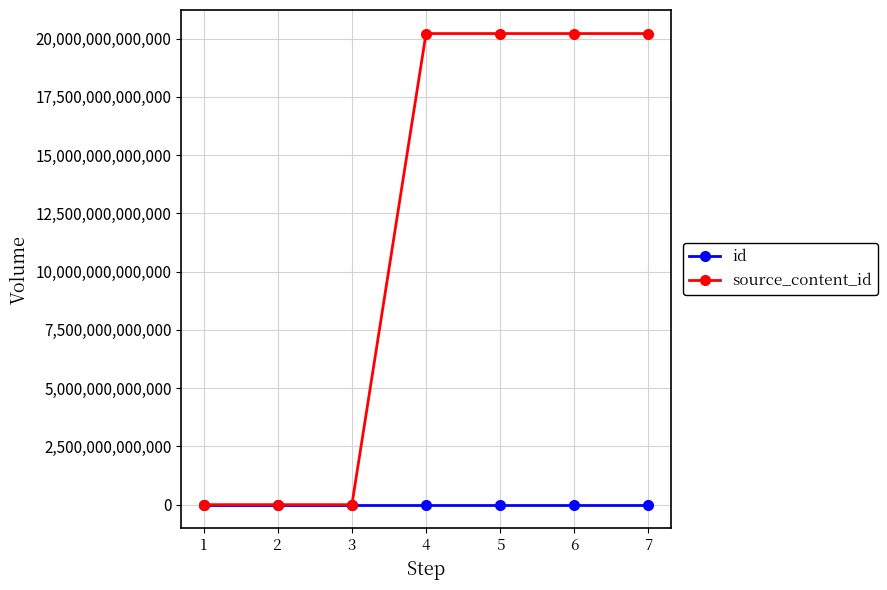

Which series has the widest spread of values?

source_content_id